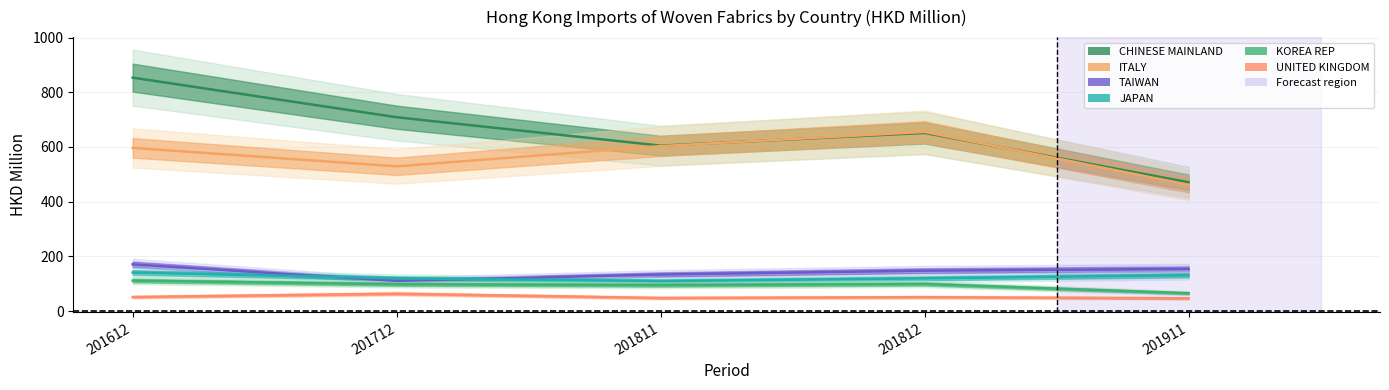

What are all the series names shown in the legend?

CHINESE MAINLAND, ITALY, TAIWAN, JAPAN, KOREA REP, UNITED KINGDOM